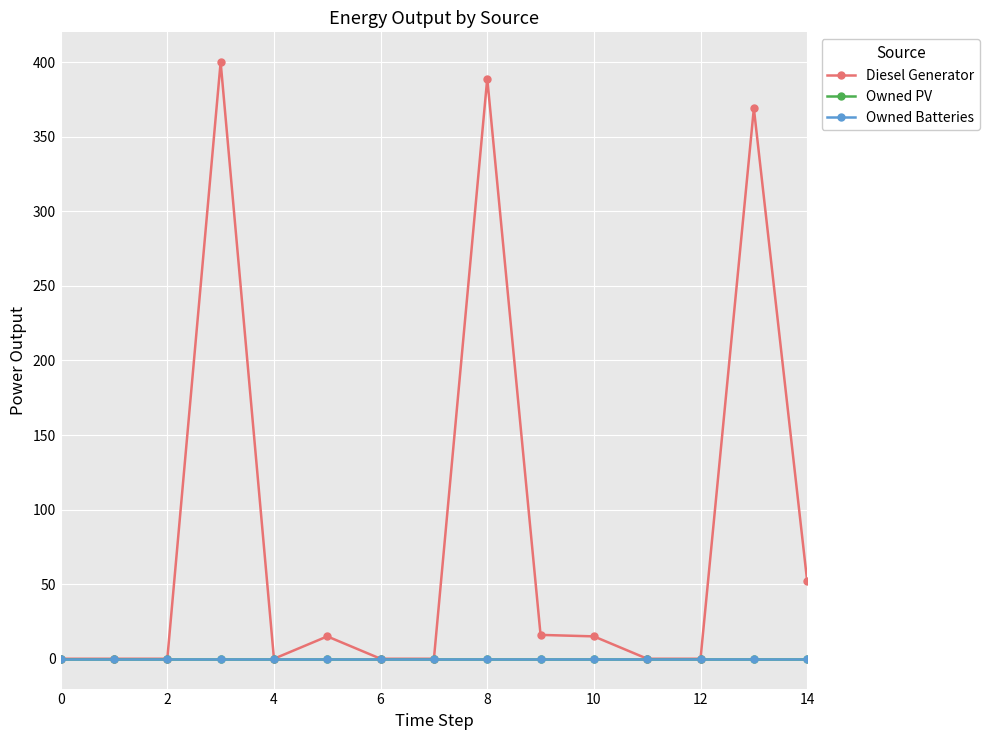

Does the chart have visible grid lines?

Yes